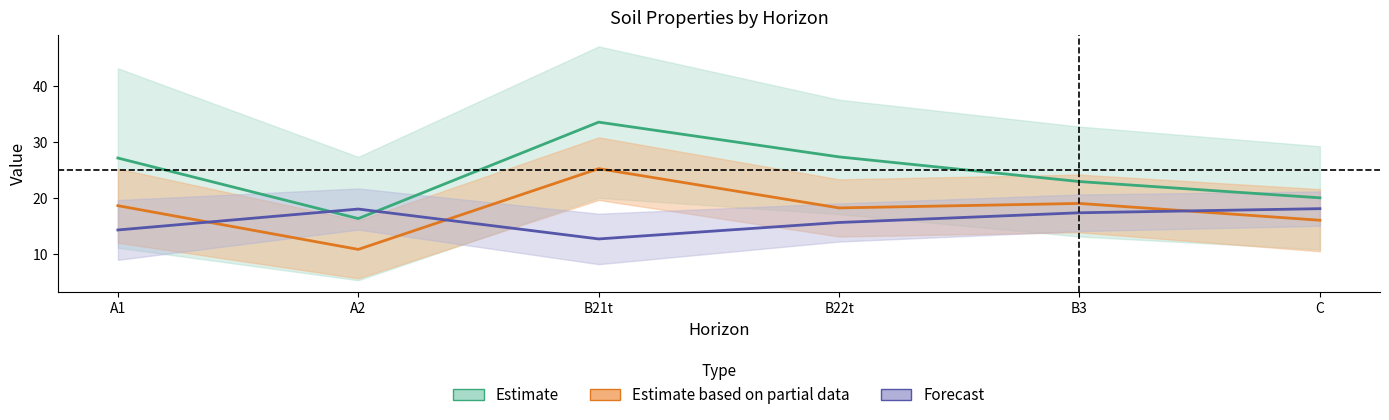

Reading right to left, extract all data points from this chart.

analitico_humedad: 20.1	23.0	27.4	33.6	16.4	27.2
analitico_t: 16.1	19.1	18.3	25.3	10.9	18.7
analitico_arena_muy_fina: 18.2	17.4	15.7	12.8	18.1	14.4